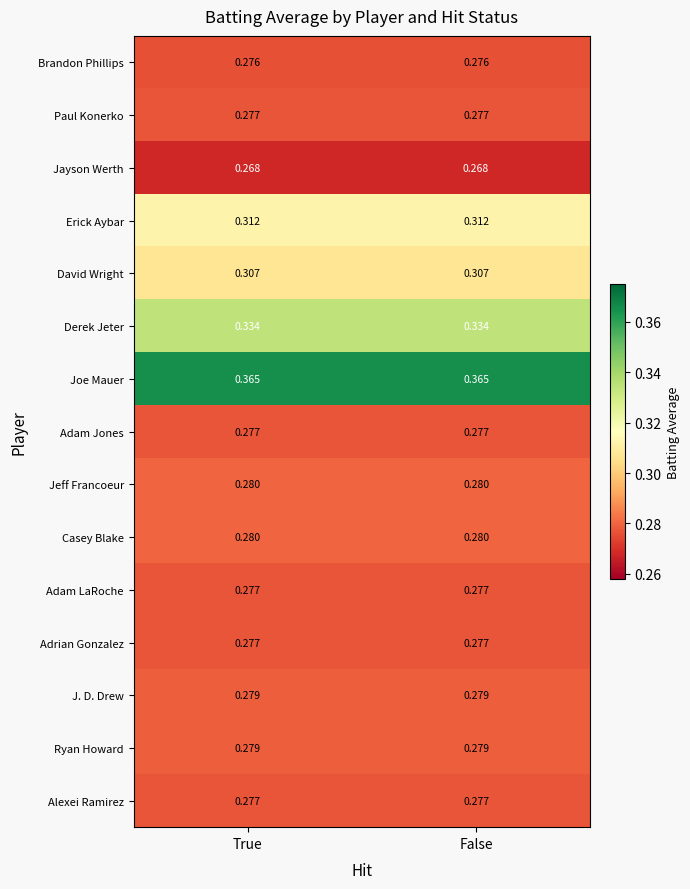

How many categories are shown in the chart?

2